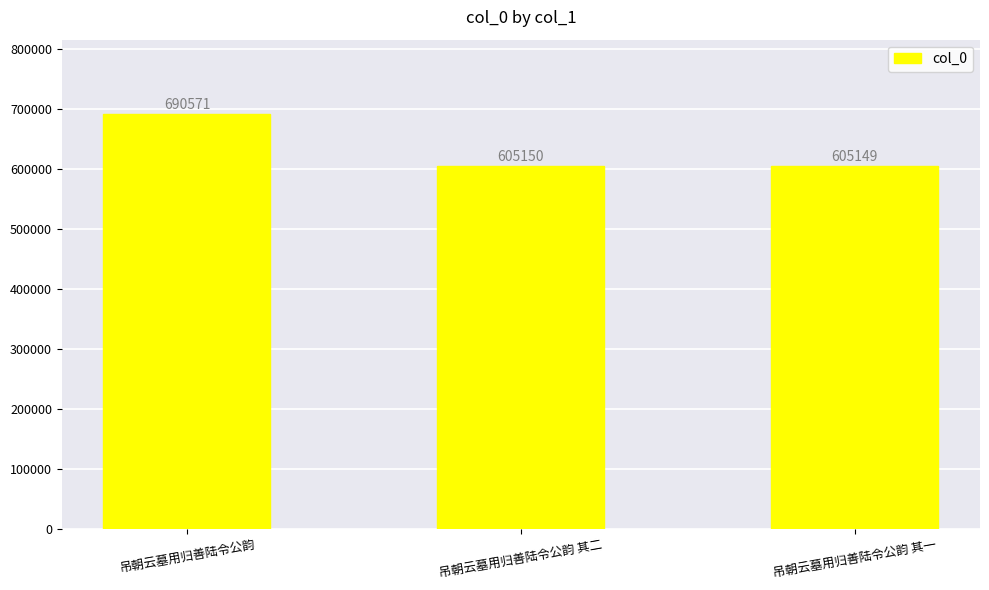

What is the difference between the values at 吊朝云墓用归善陆令公韵 其二 and 吊朝云墓用归善陆令公韵?

85421